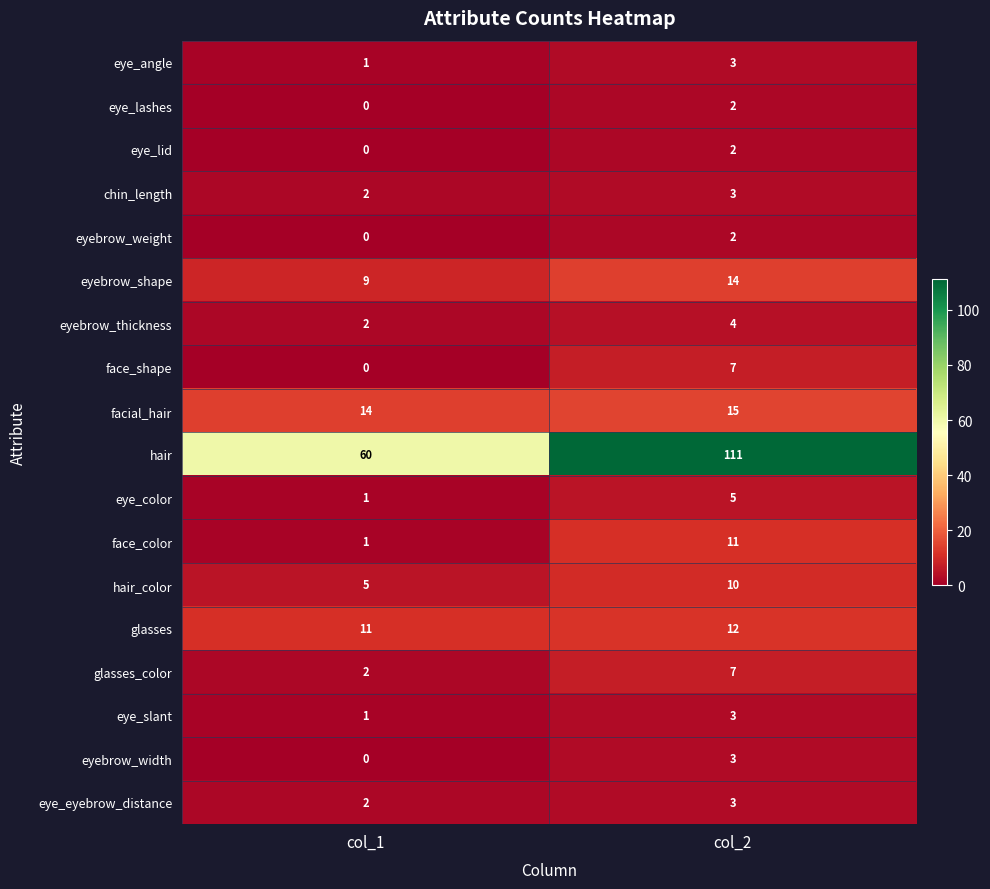

What is the spread (max minus min) of values at col_1?

60